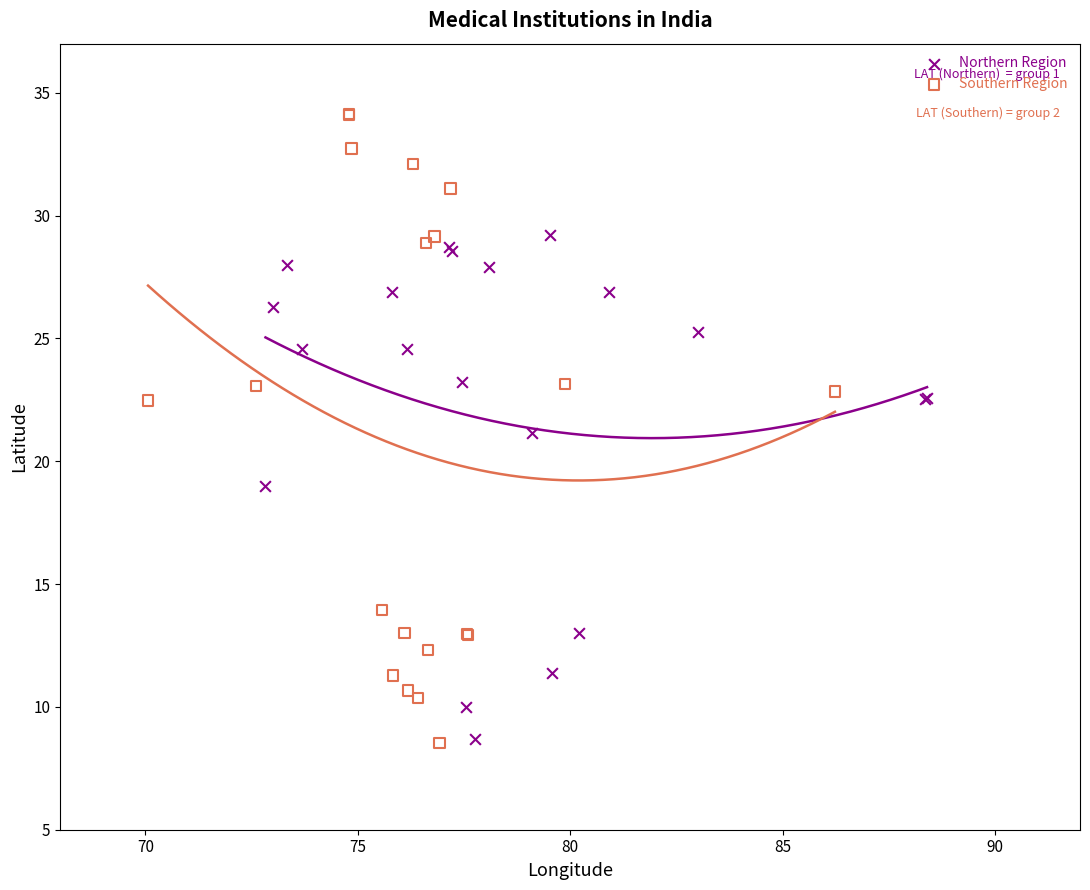

Which series has the largest Y range (max minus min)?

Southern Region